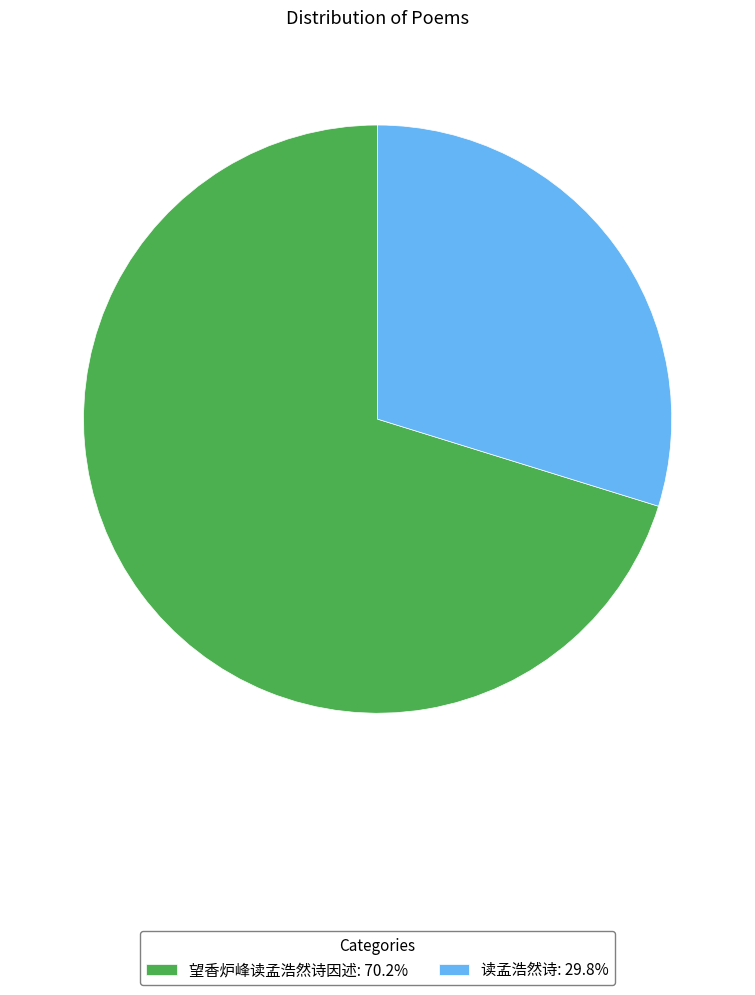

How many segments does this pie chart have?

2